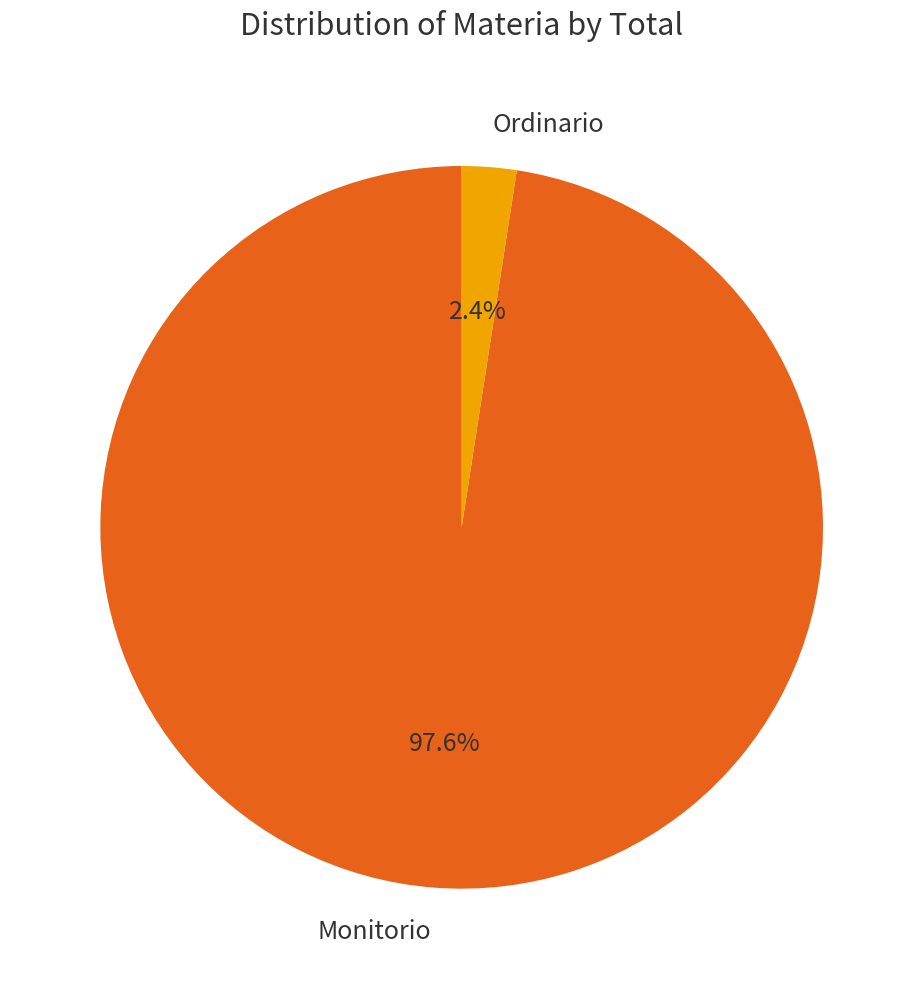

Between Monitorio and Ordinario, which is larger?

Monitorio